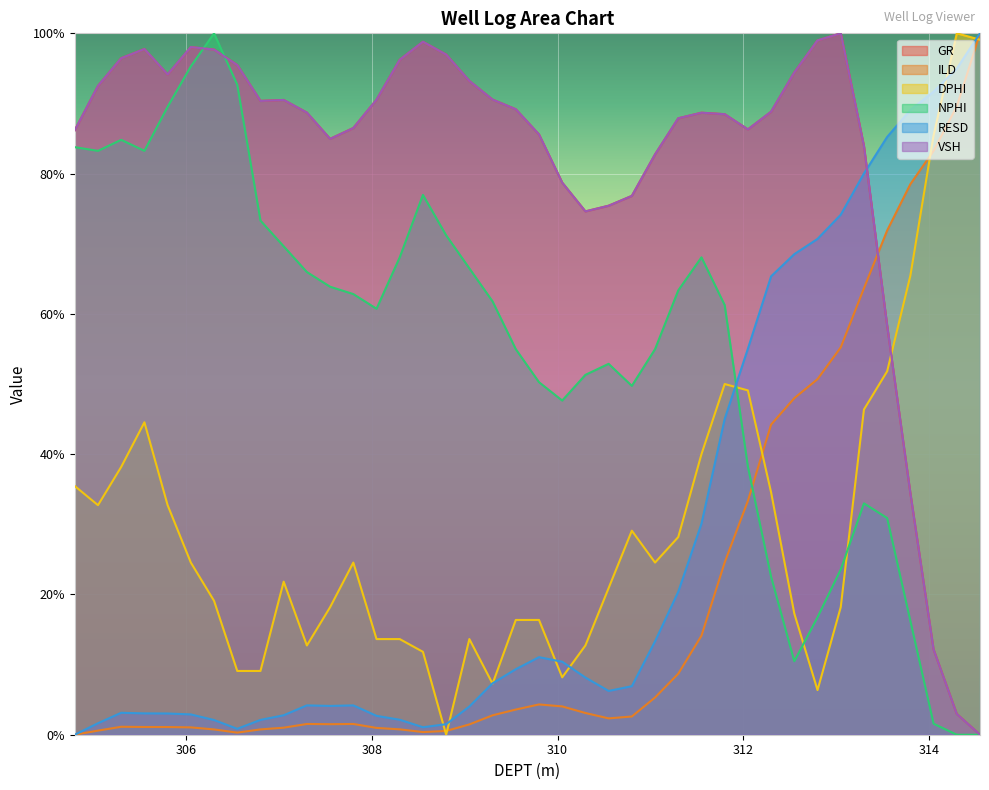

What is the sum of the GR values at 304.8 and 306.8?

1.8